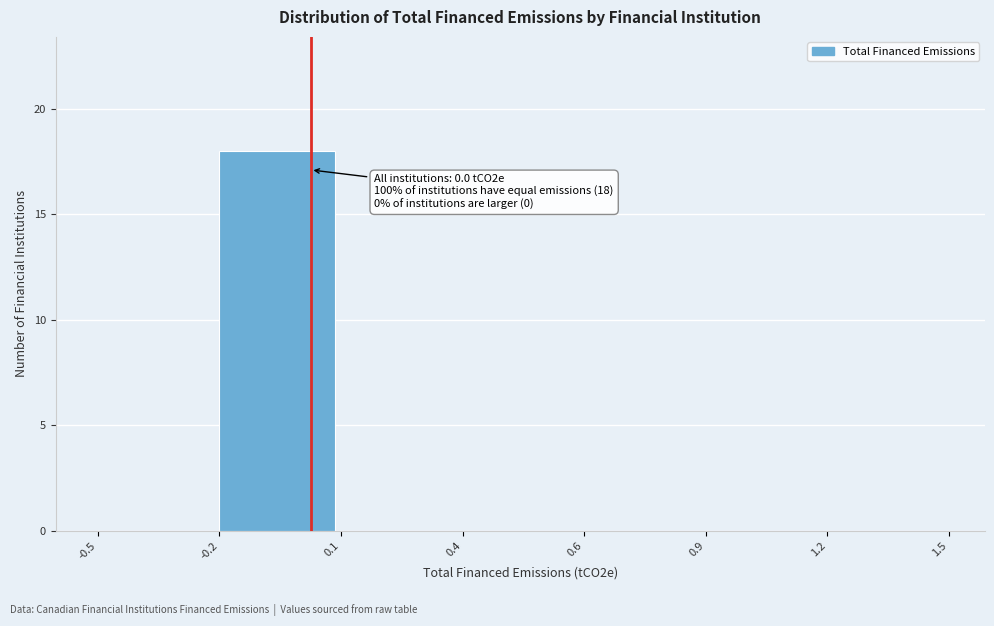

Reading left to right, transcribe all the data shown in this chart.

-0.5=0	-0.2=18	0.1=0	0.4=0	0.6=0	0.9=0	1.2=0